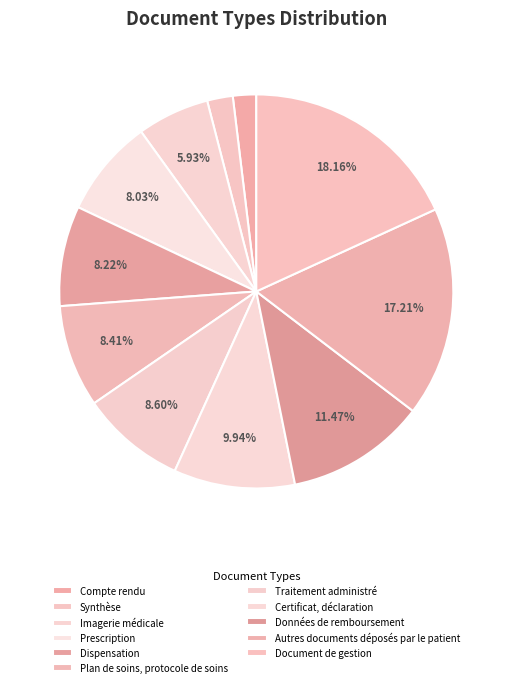

To the nearest percent, what portion does Prescription represent?

8%